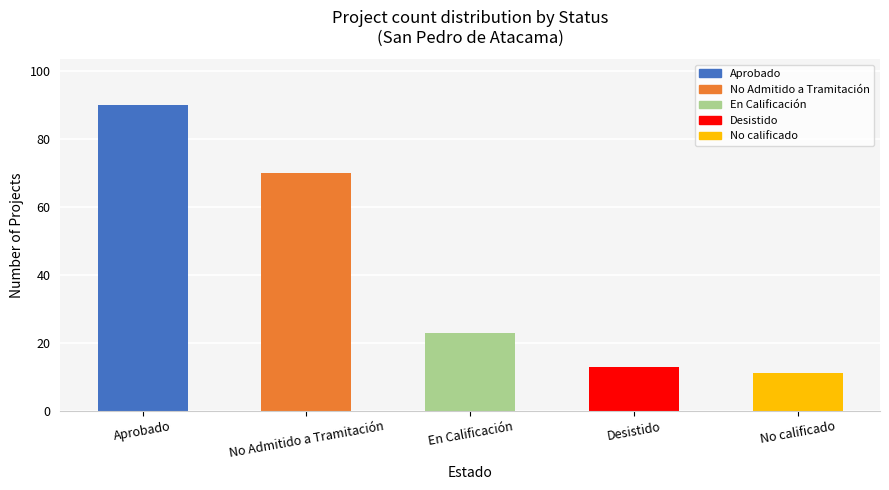

What is the maximum value shown in the chart?

90